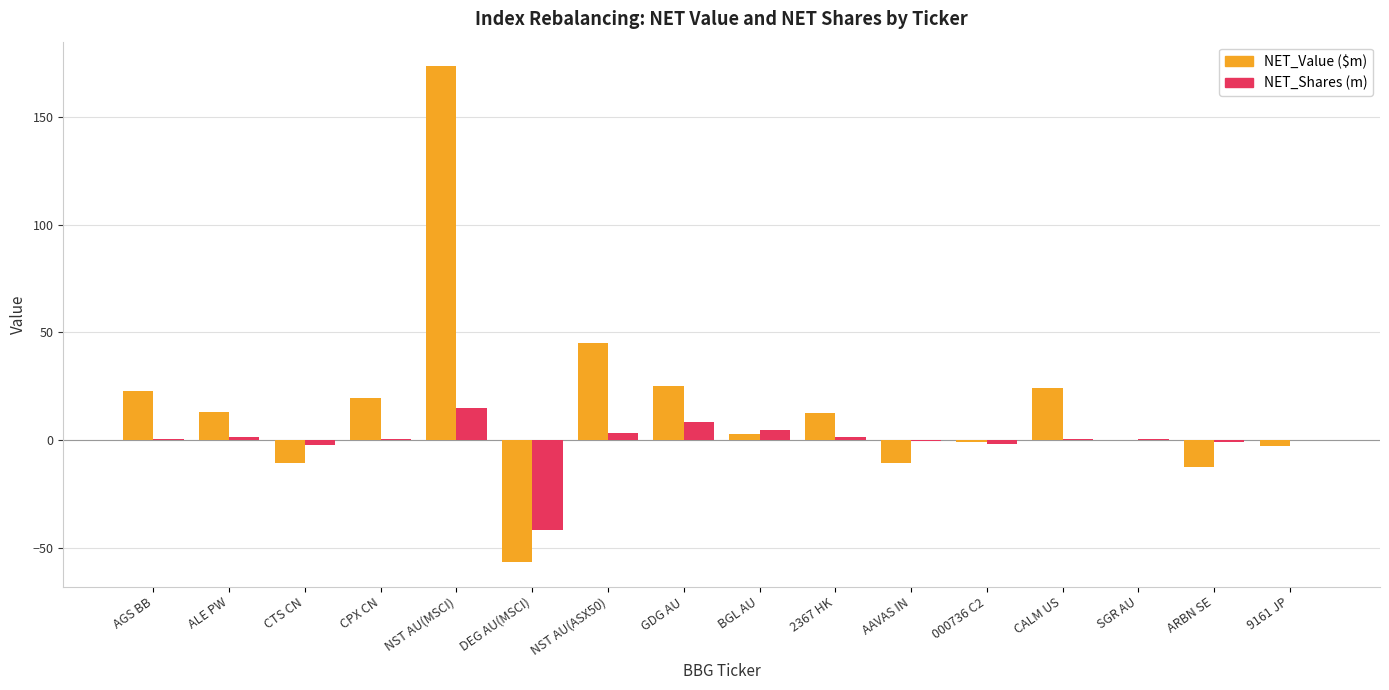

Is it true that NET_Value ($m) equals -10.8 at CTS CN?

True